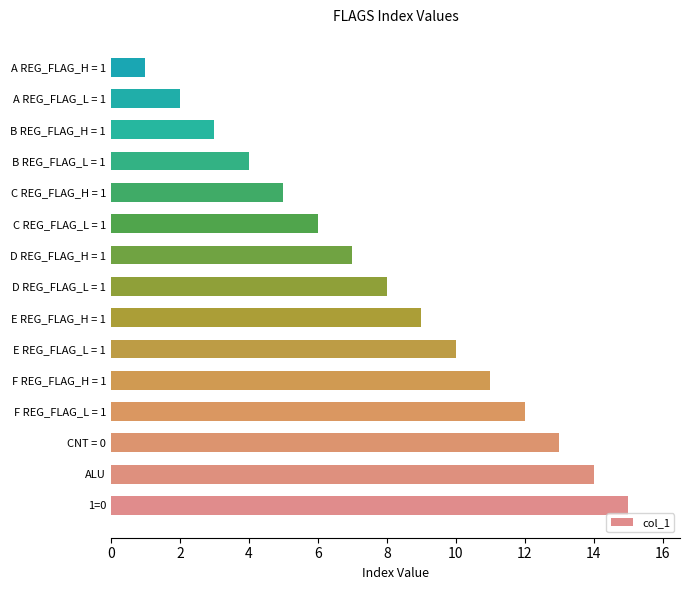

Is it true that the value at C REG_FLAG_H = 1 is 5?

True